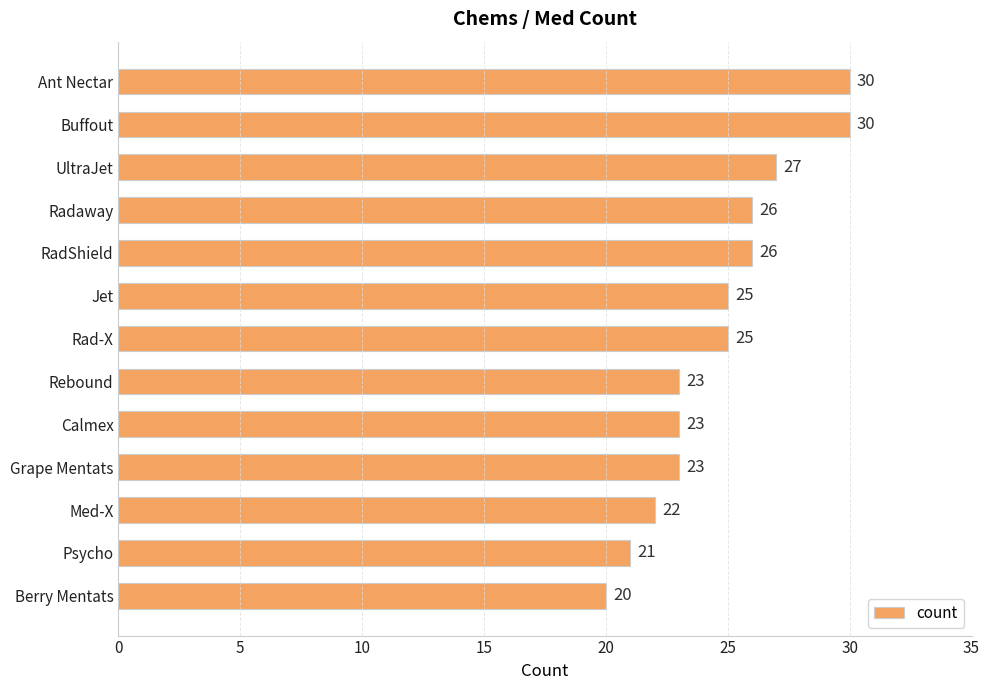

Reading top to bottom, extract all data points from this chart.

Ant Nectar=30	Buffout=30	UltraJet=27	Radaway=26	RadShield=26	Jet=25	Rad-X=25	Rebound=23	Calmex=23	Grape Mentats=23	Med-X=22	Psycho=21	Berry Mentats=20